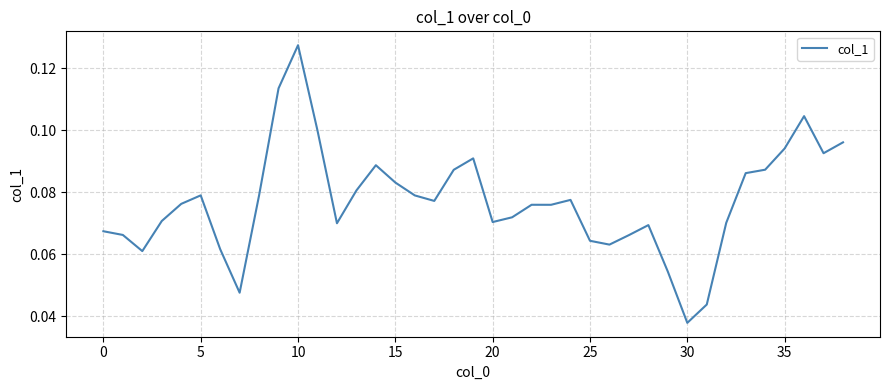

How many interior local peaks (higher than both neighbors) does the data have?

8